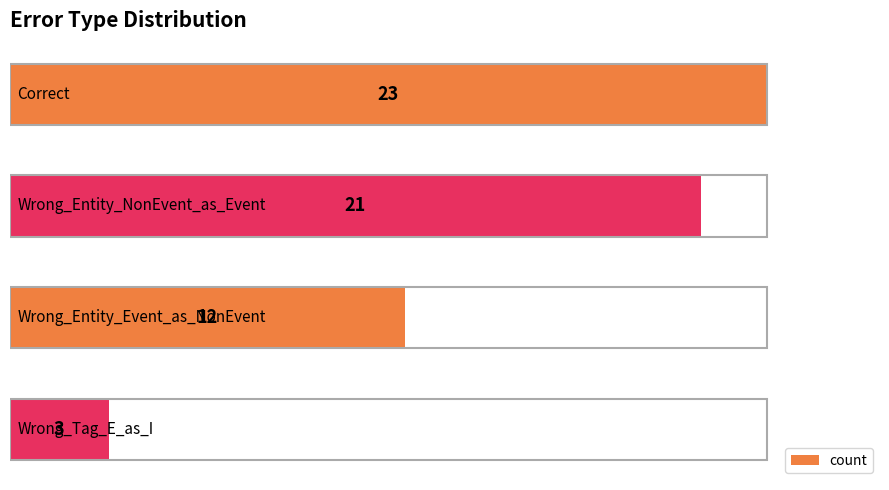

Count the number of categories in the chart.

4